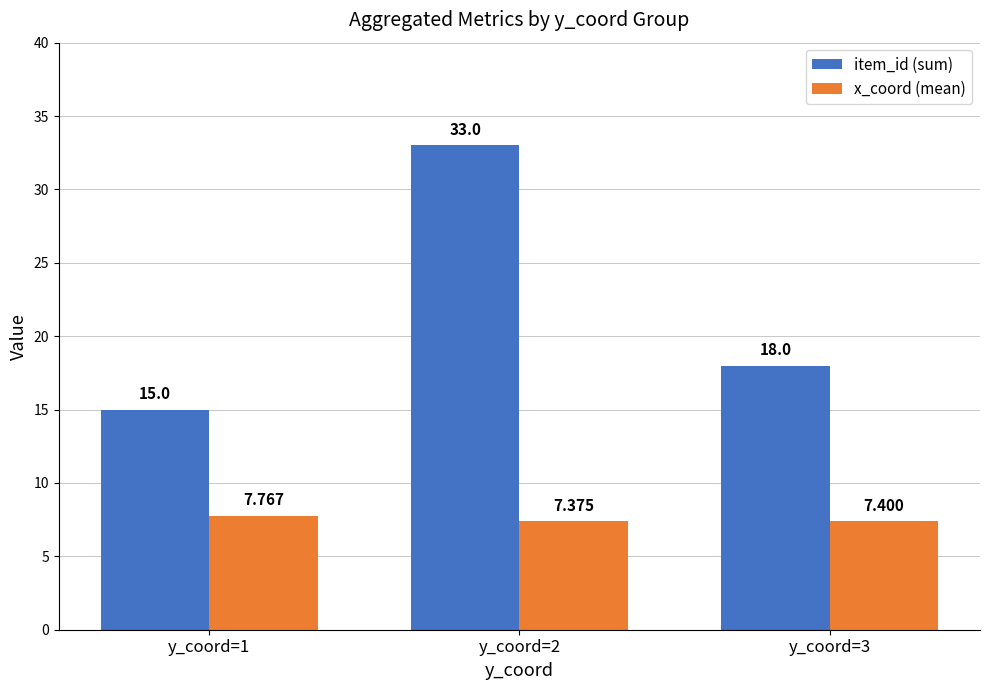

What is the spread (max minus min) of values at y_coord=2?

25.6